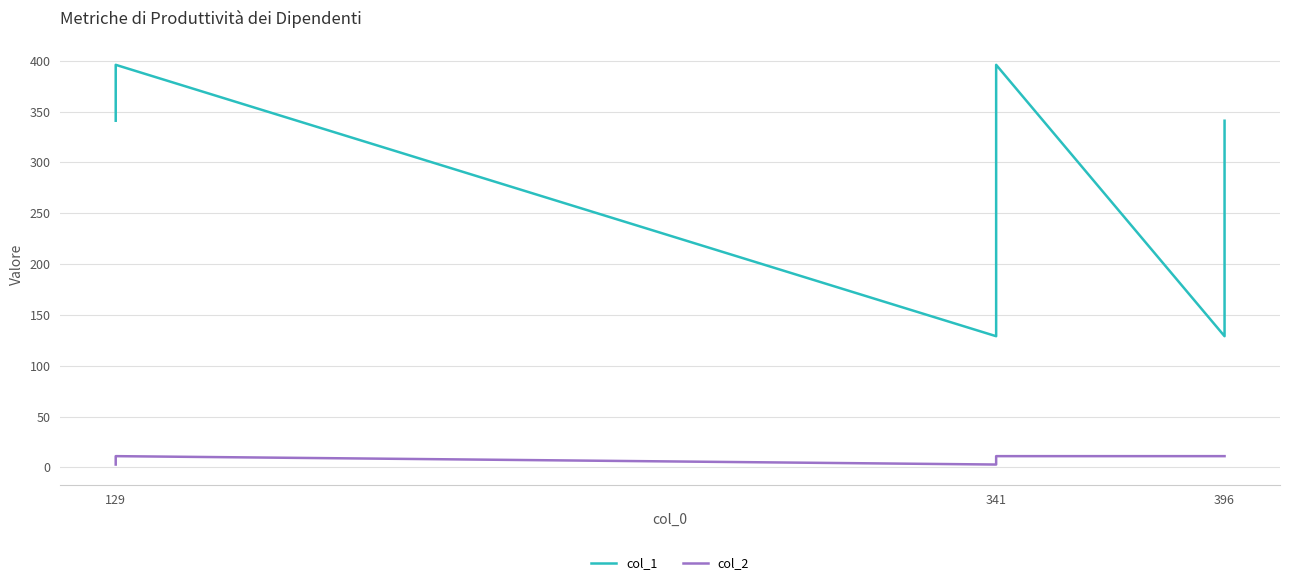

Is it true that col_1 equals 194.0 at 396?

False